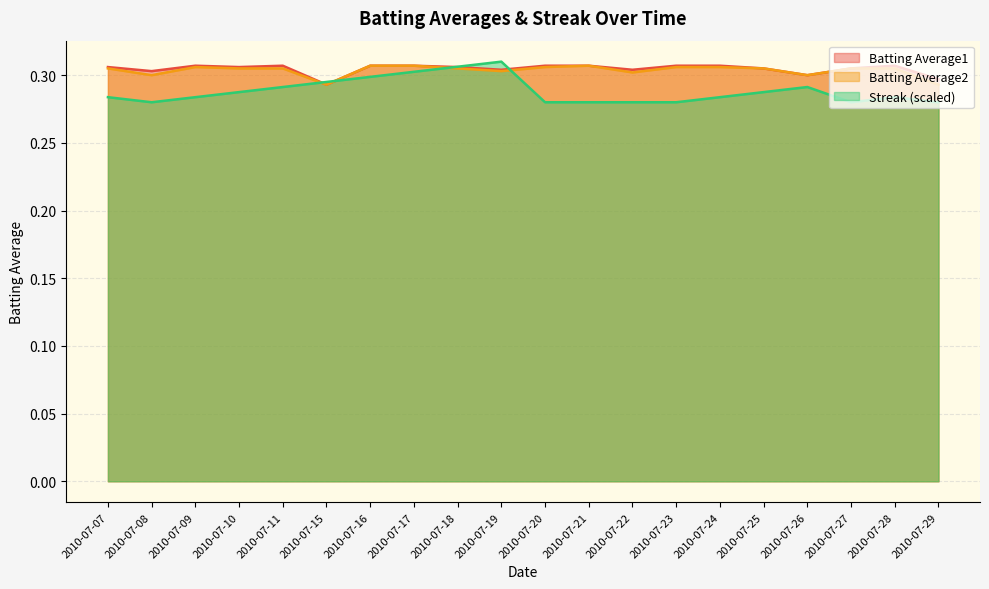

At 2010-07-27, list the series in order from smallest to largest.

Streak, Batting Average1, Batting Average2